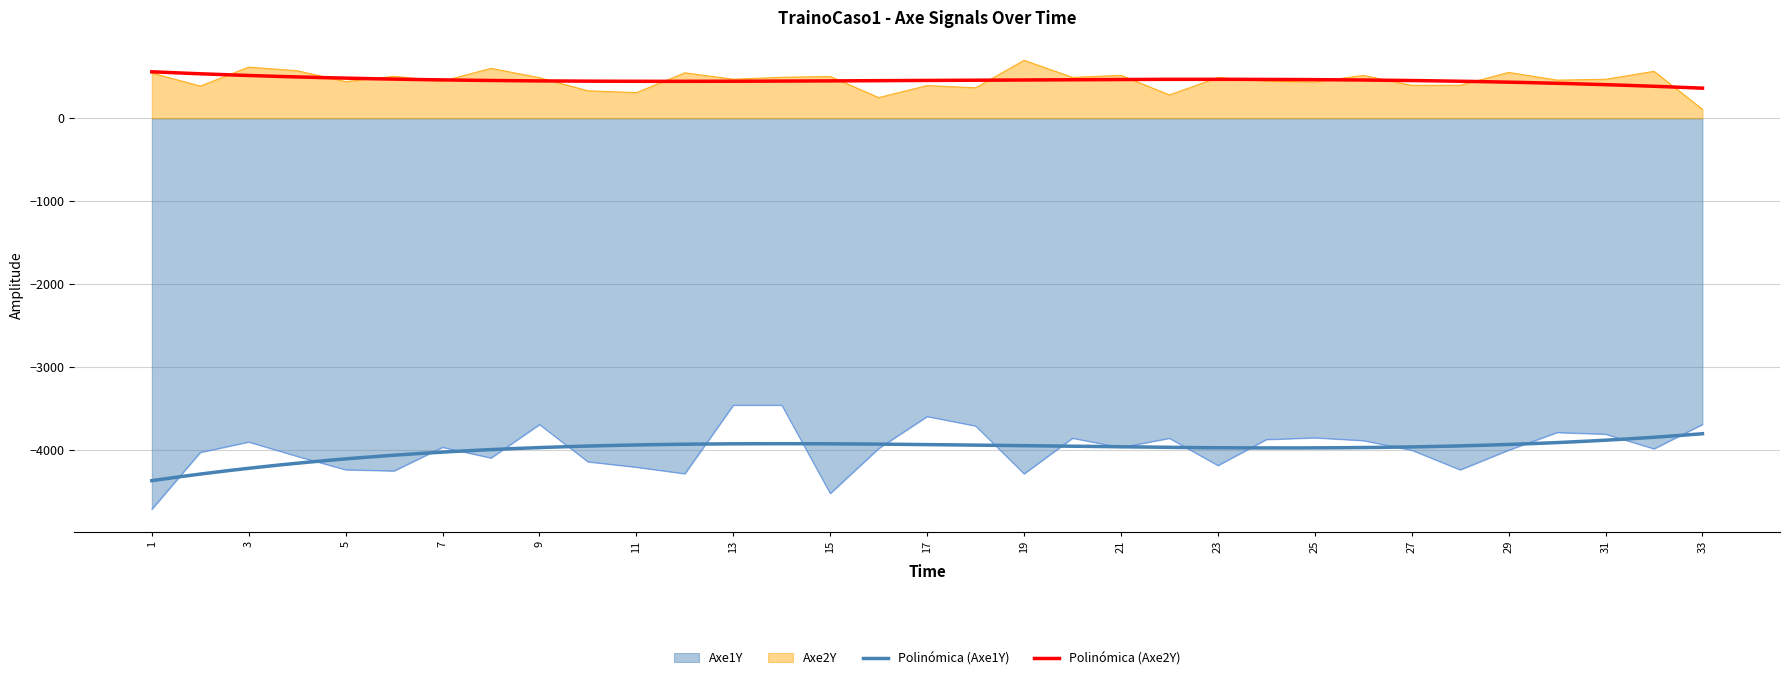

List the series in order of their peak value, highest first.

Axe2Y, Axe1Y